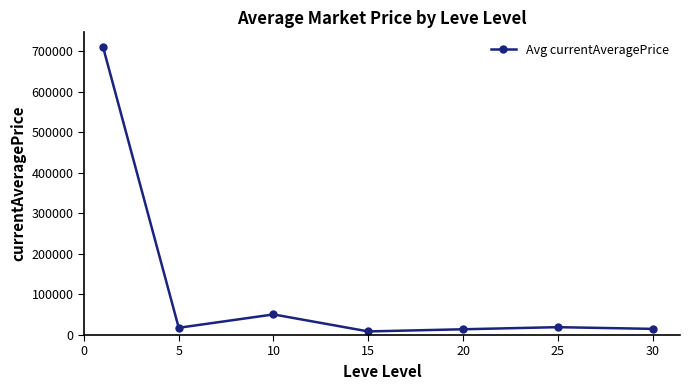

What is the sum of all values?

837664.8